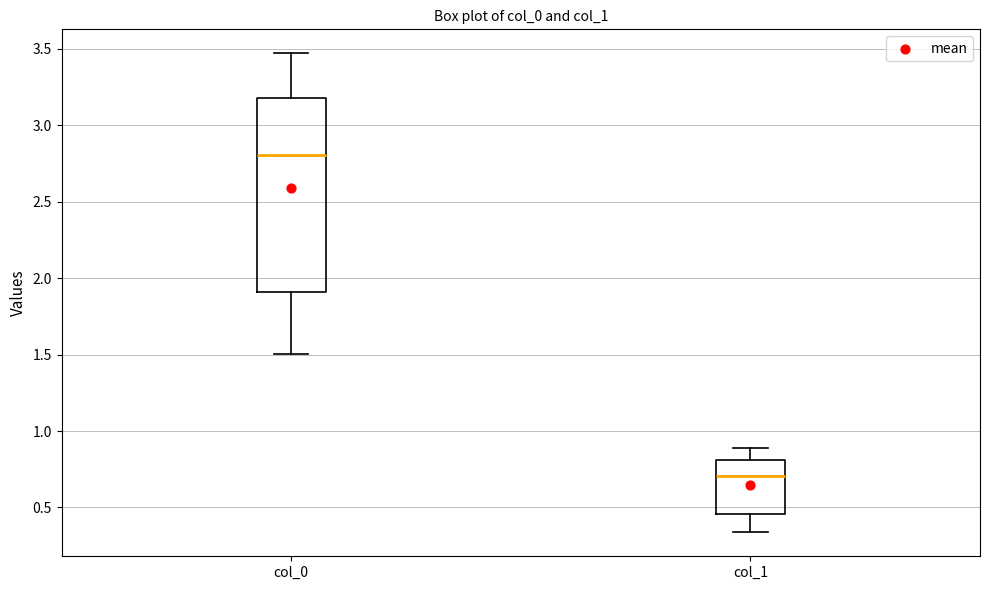

Reading left to right, read every box against the y-axis: the position of its median line, the range the box covers, and the ends of its whiskers. The values are not printed on the chart, so give them approximately, as read against the axis.

col_0: median 2.80, box 1.90 to 3.20, whiskers 1.50 to 3.45
col_1: median 0.70, box 0.45 to 0.80, whiskers 0.35 to 0.90